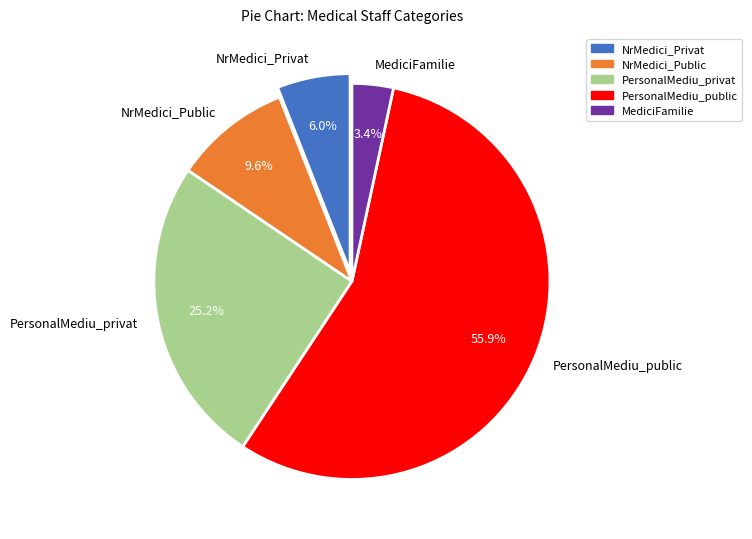

To the nearest percent, what portion does NrMedici_Public represent?

10%